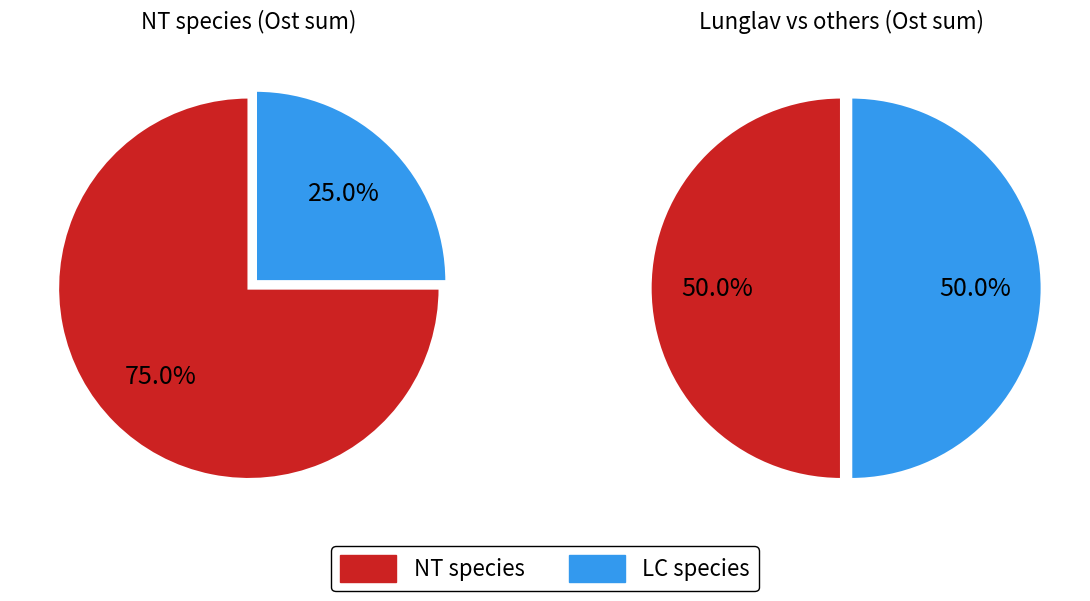

How many slices are in this pie chart?

4